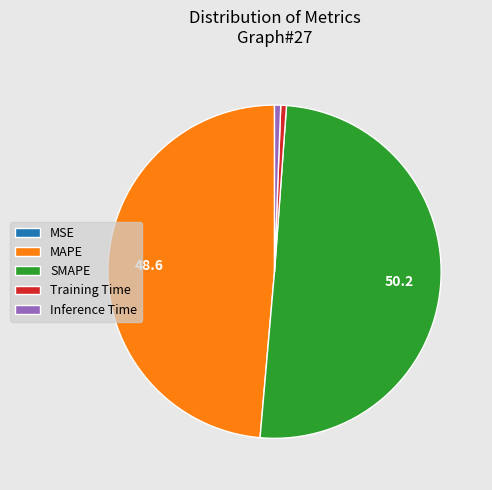

Is the sum of SMAPE and Training Time greater than half?

Yes